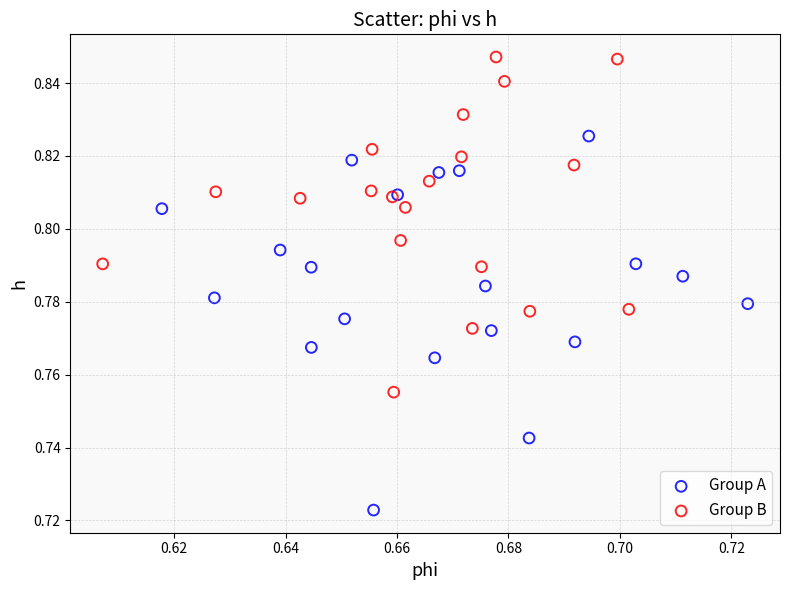

Which series contains the highest Y value?

Group B